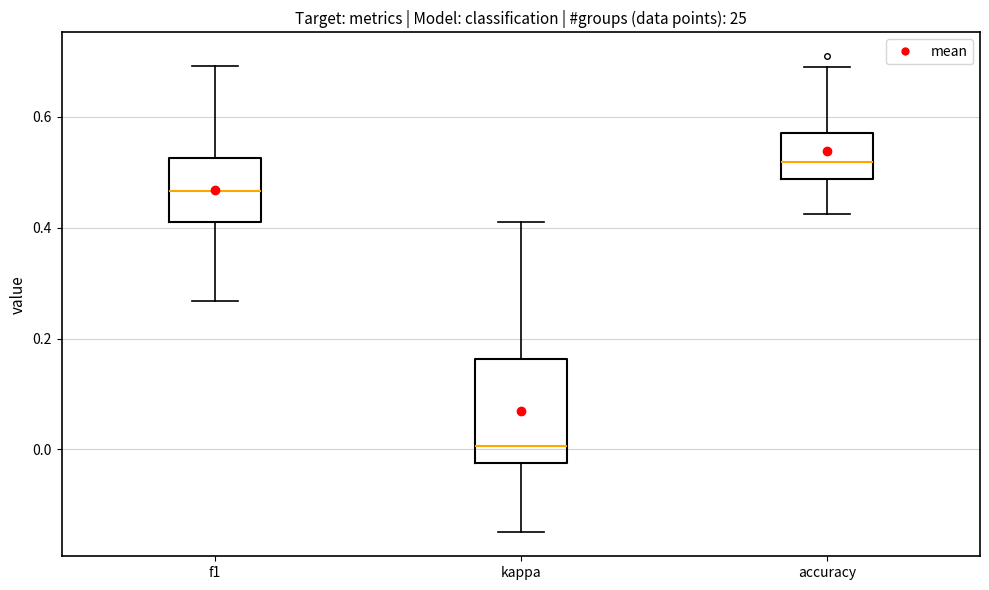

Which box's median line is the lowest?

kappa